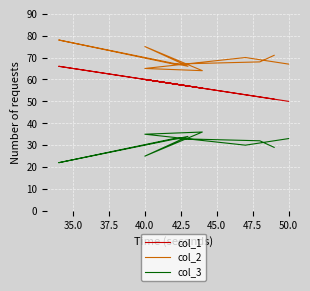

Reading left to right, what are all the values shown in this chart?

col_1: 50	53	60	56	60	57	66	58	52	51
col_2: 67	70	65	64	75	66	78	67	68	71
col_3: 33	30	35	36	25	34	22	33	32	29